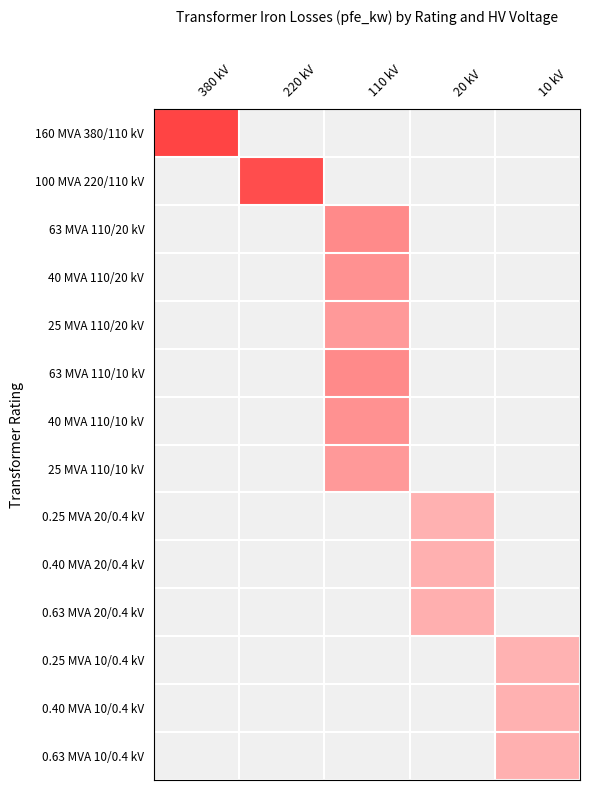

What is the total value across all series at 220 kV?

55.0